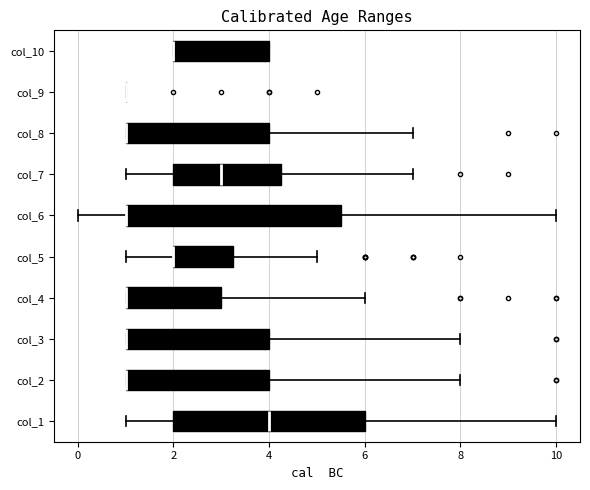

Where is the left edge of the box for col_6 on the x-axis? The values are not printed on the chart, so give them approximately, as read against the axis.

1.0